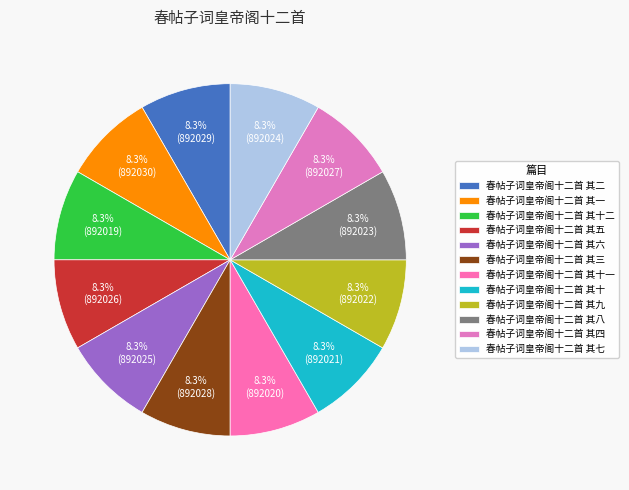

Is there a majority slice in this chart?

No